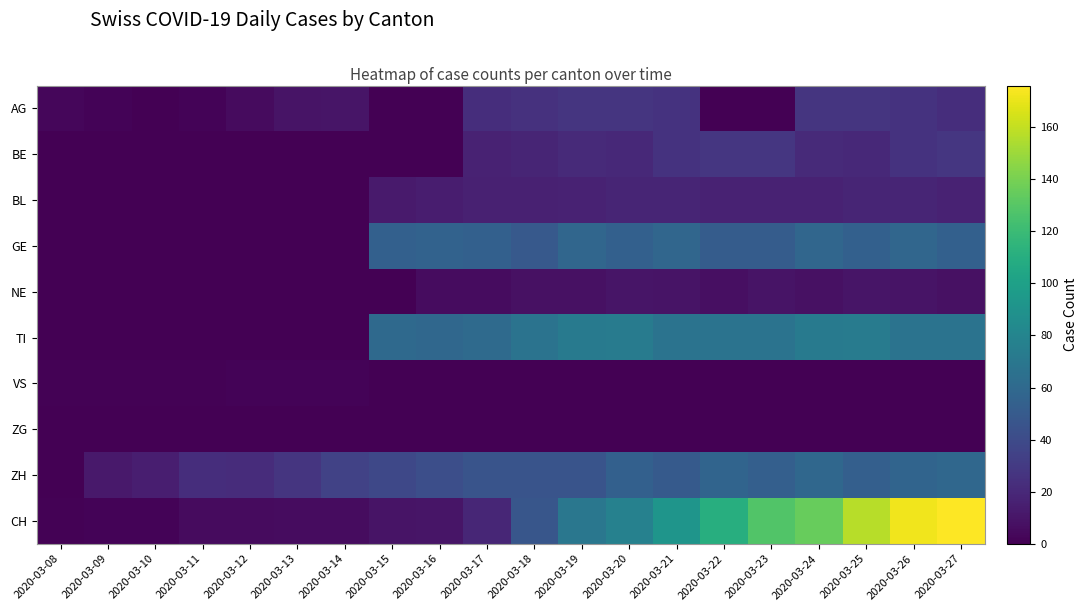

List the series in order of their peak value, highest first.

CH, TI, ZH, GE, BE, AG, BL, NE, VS, ZG